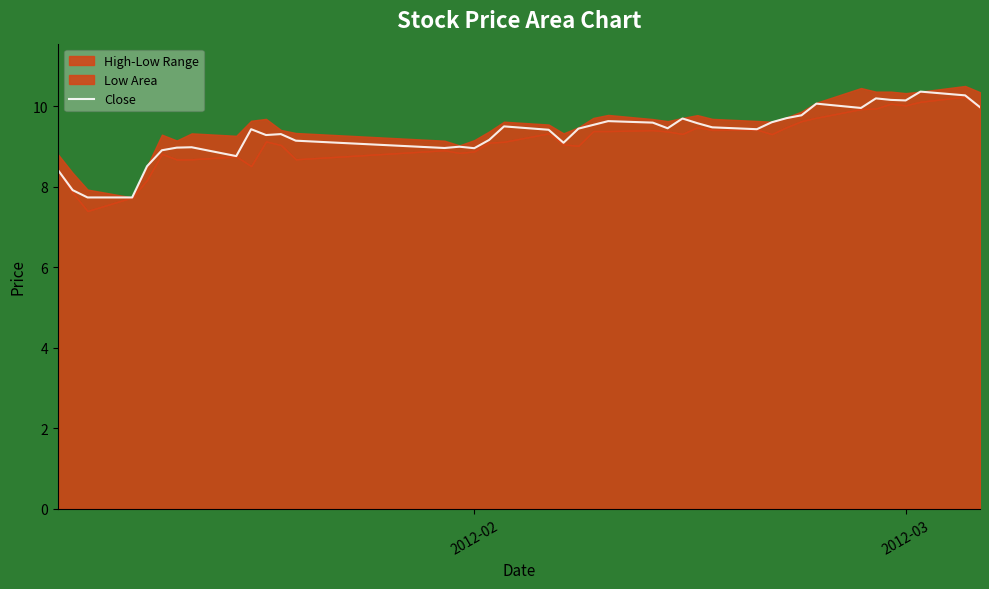

How many interior local valleys (lower than both neighbors) does the data have?

9